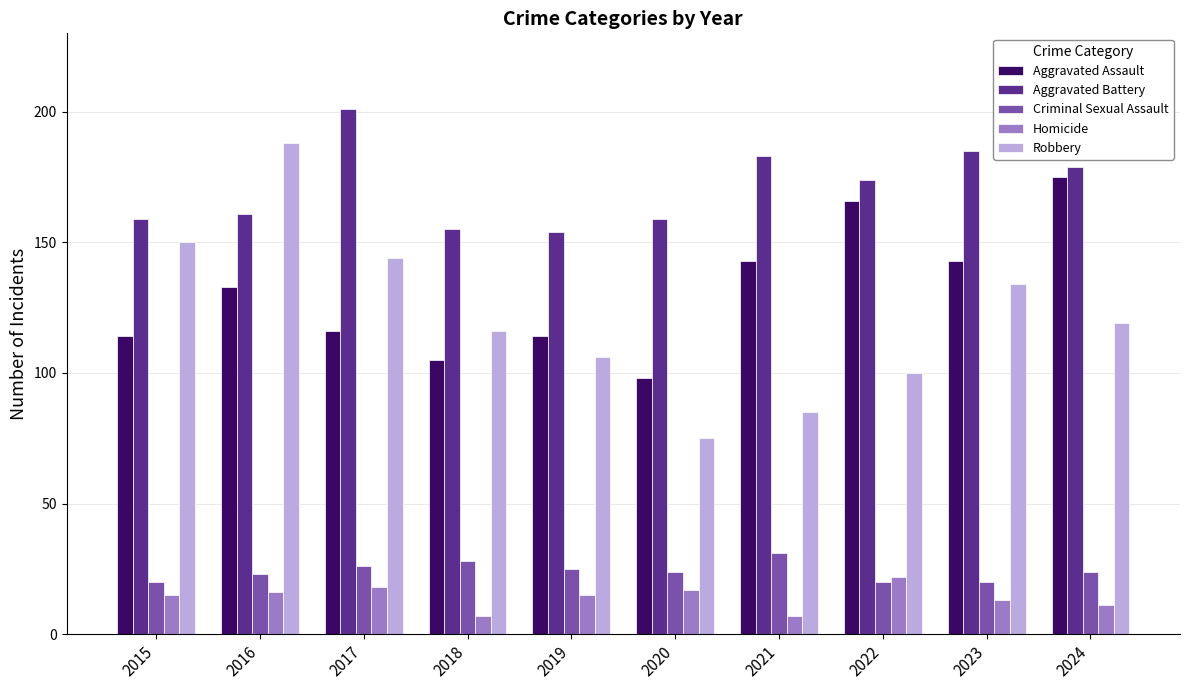

Reading left to right, extract all data points from this chart.

Aggravated Assault: 114	133	116	105	114	98	143	166	143	175
Aggravated Battery: 159	161	201	155	154	159	183	174	185	179
Criminal Sexual Assault: 20	23	26	28	25	24	31	20	20	24
Homicide: 15	16	18	7	15	17	7	22	13	11
Robbery: 150	188	144	116	106	75	85	100	134	119